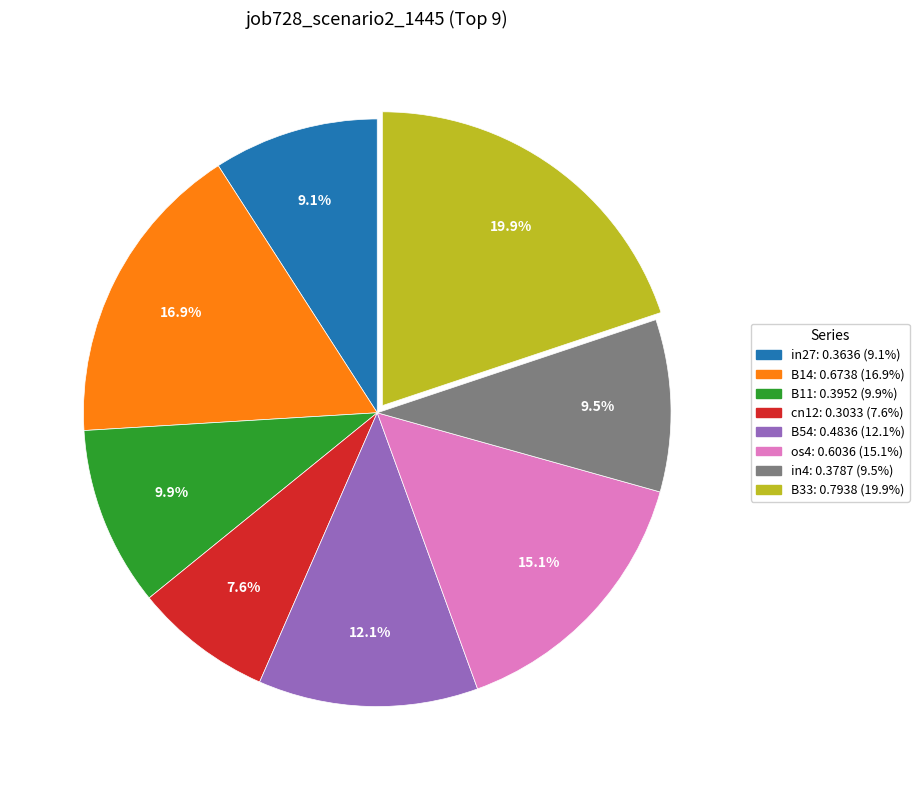

Is there a majority slice in this chart?

No